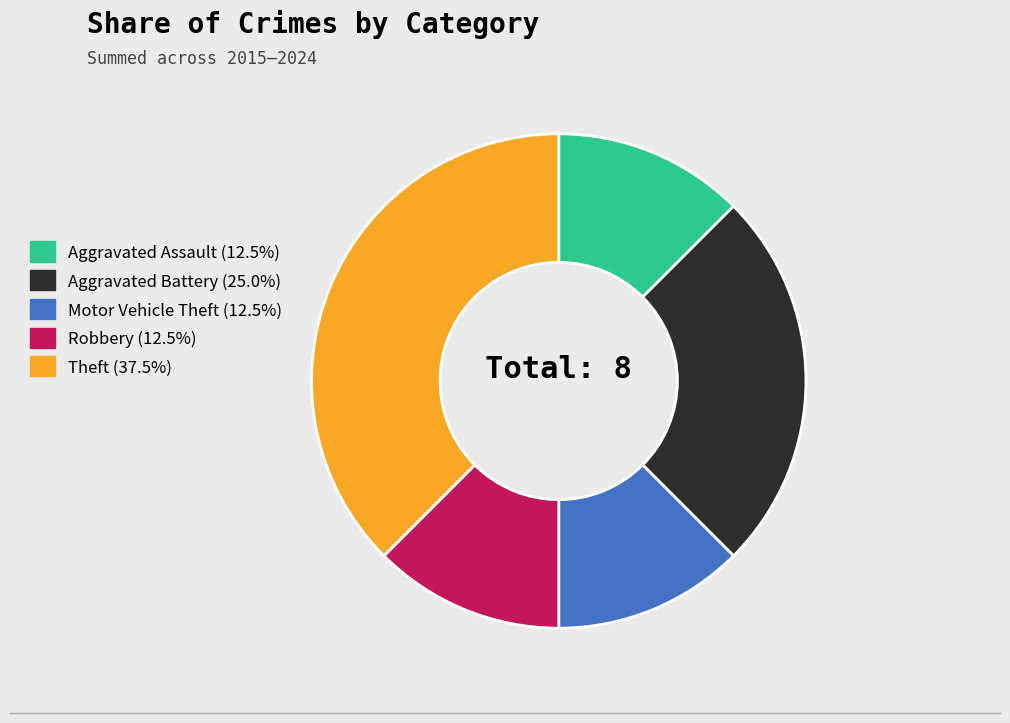

Which slice is the largest?

Theft